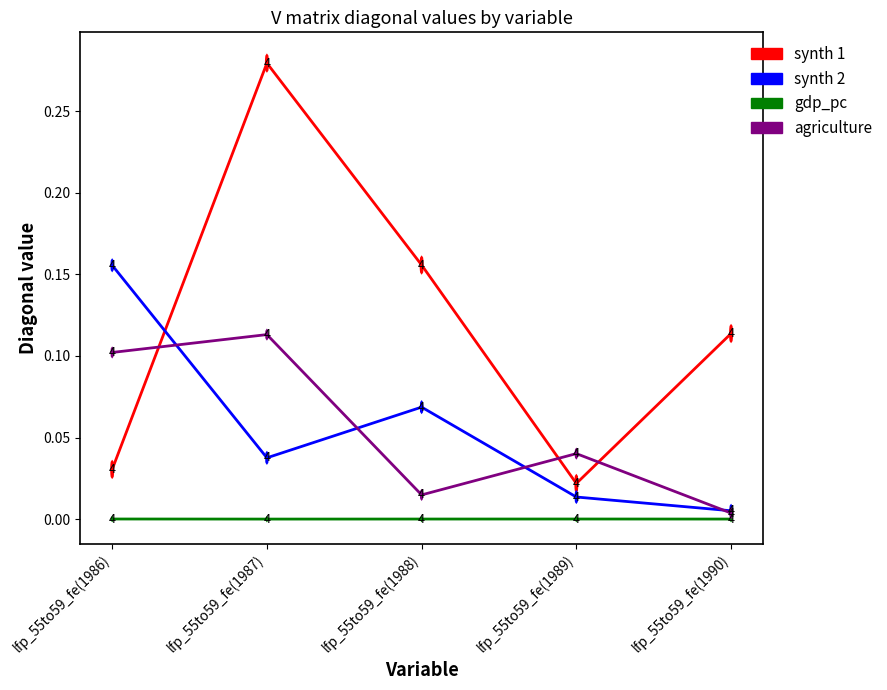

How many times do agriculture and synth 1 cross each other?

3